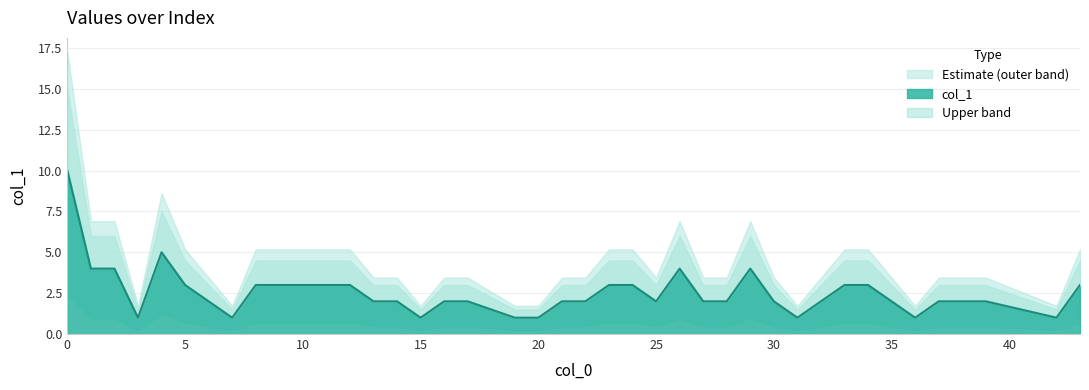

Approximately how many times larger is the value at 4 compared to 43?

1.7